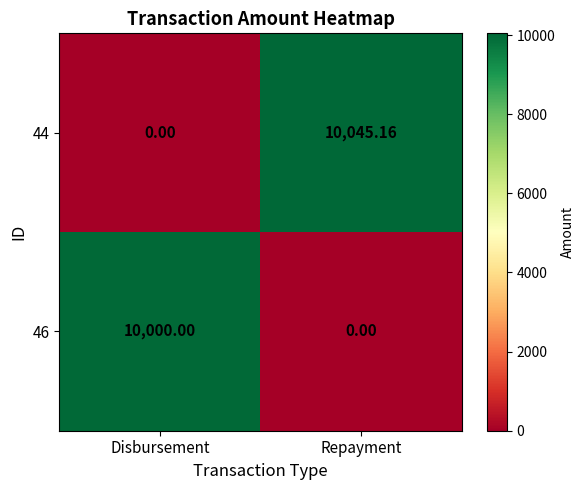

How many positive values does the 46 series have?

1